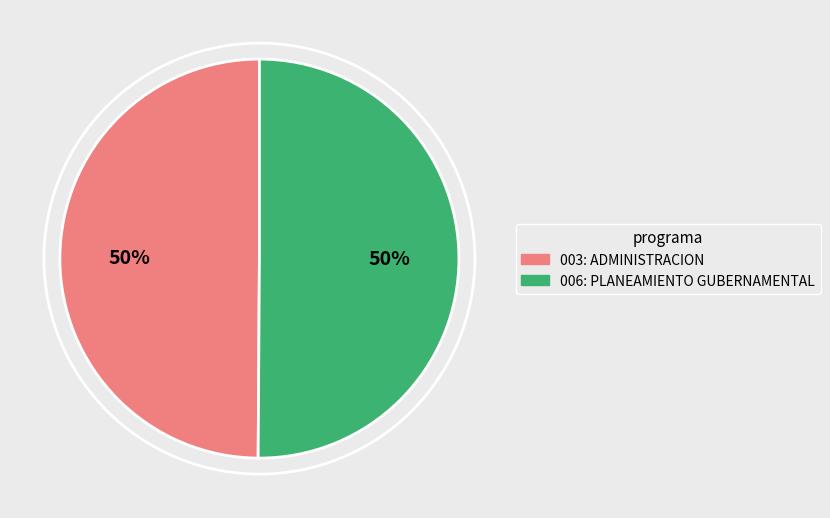

What is the ratio of the value at 003: ADMINISTRACION to the value at 006: PLANEAMIENTO GUBERNAMENTAL?

1.0